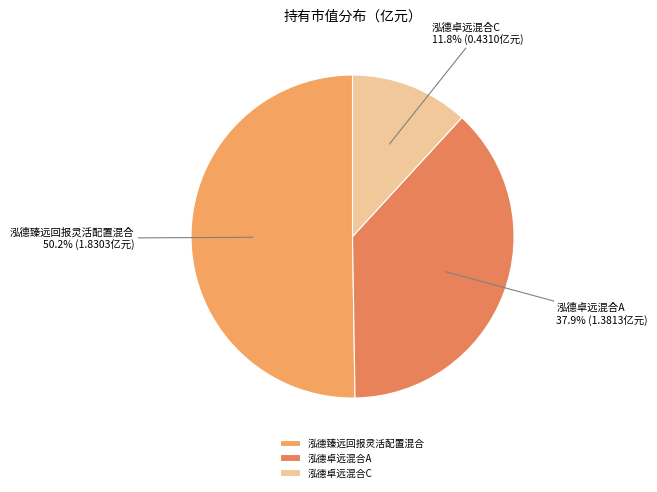

Which slice represents more than half of the pie?

泓德臻远回报灵活配置混合